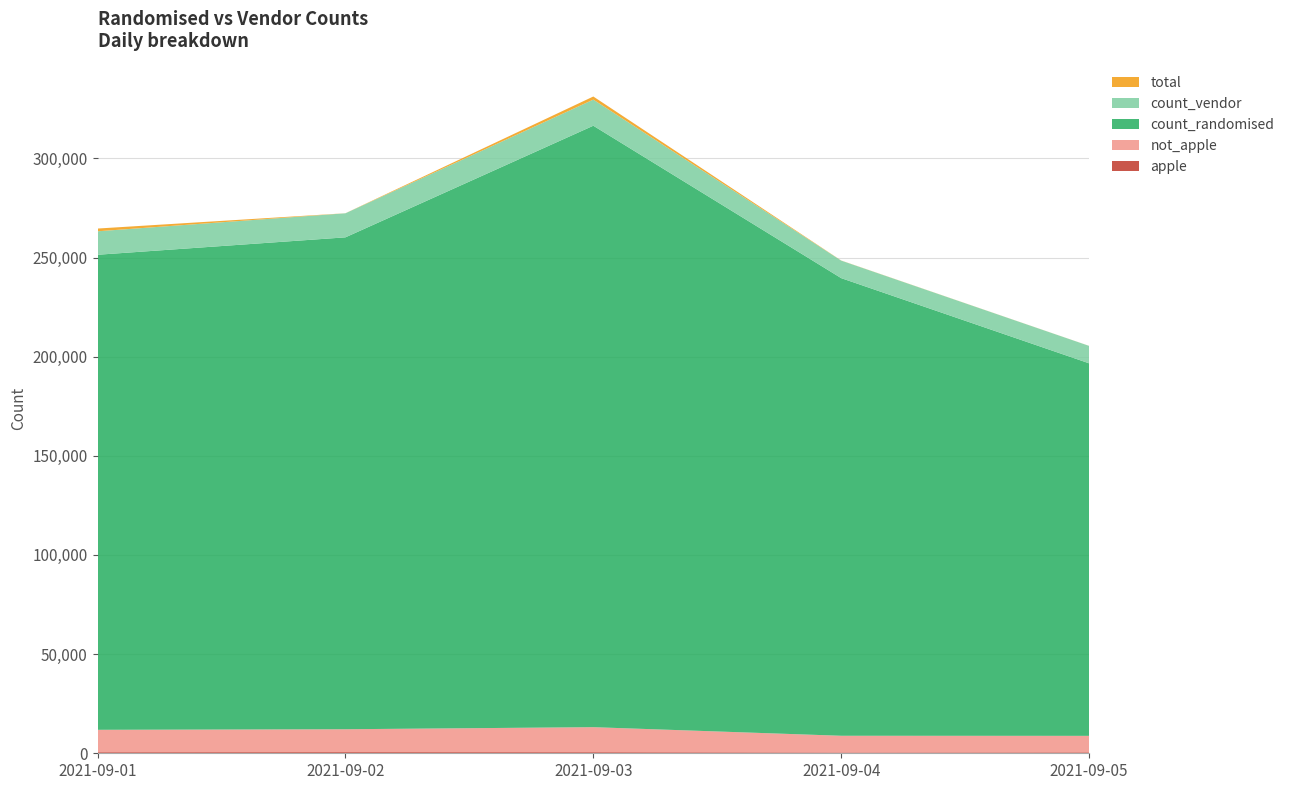

Reading left to right, what are all the values shown in this chart?

apple: 540	585	549	405	475
not_apple: 11296	11538	12616	8426	8314
count_randomised: 239549	248044	303286	230765	187852
count_vendor: 11836	12123	13165	8831	8789
total: 1381	27	1570	58	21